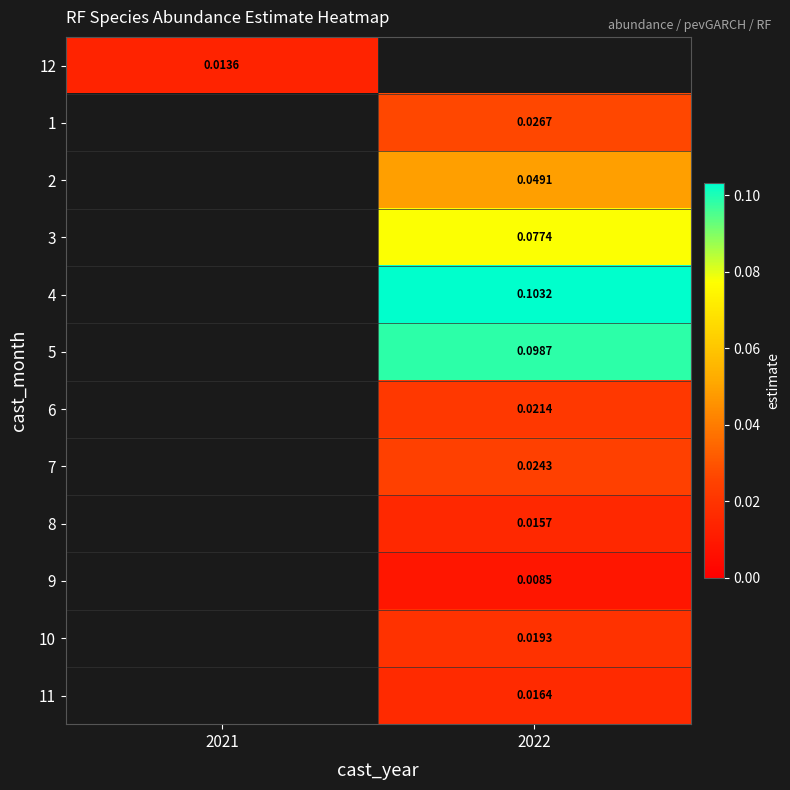

The value of 9 at 2022 is 0.0. True or false?

True